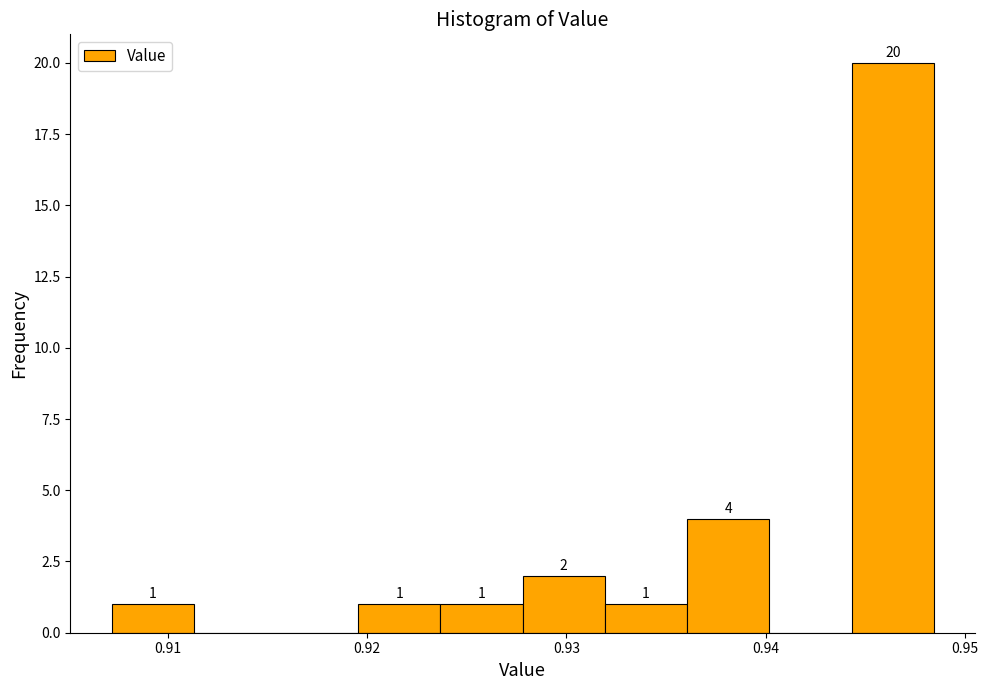

Over which range of the x-axis is the bar tallest?

0.944 to 0.948